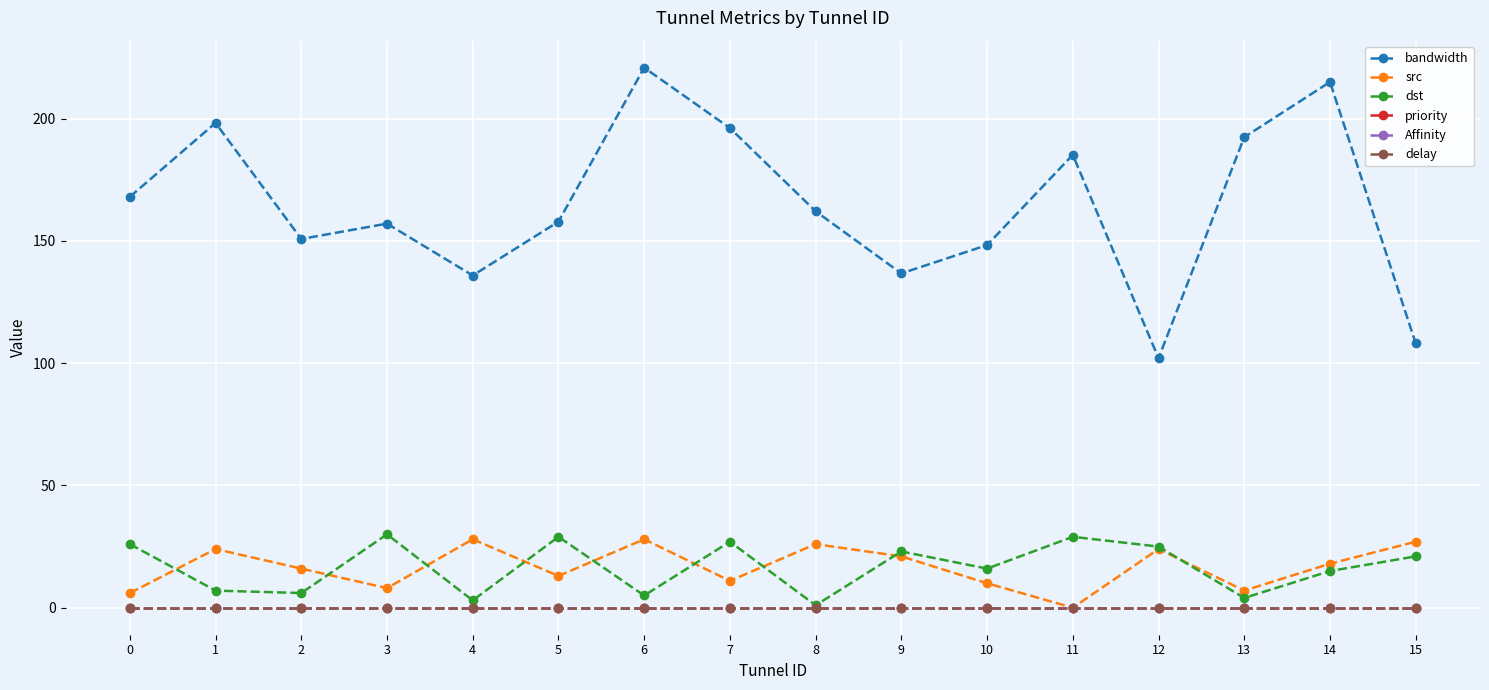

At which category is the sum across all series the highest?

6